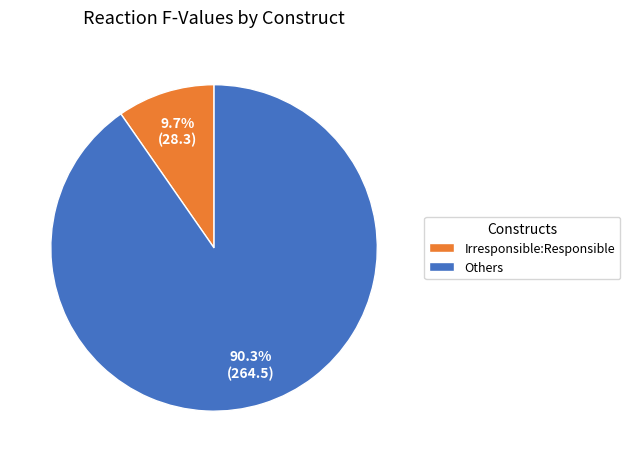

Is there any slice that represents more than half of the pie?

Yes